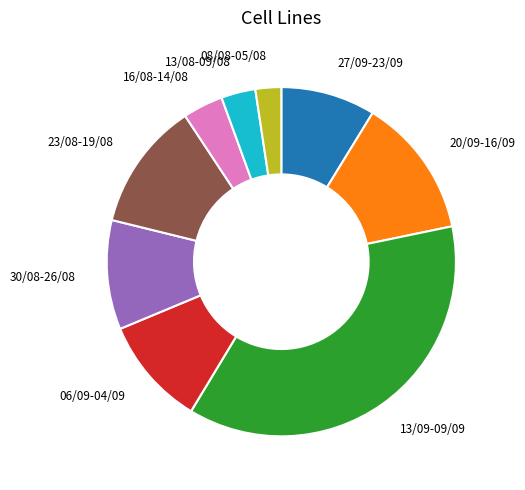

The 13/08-09/08 slice represents 3% of the pie. True or false?

True